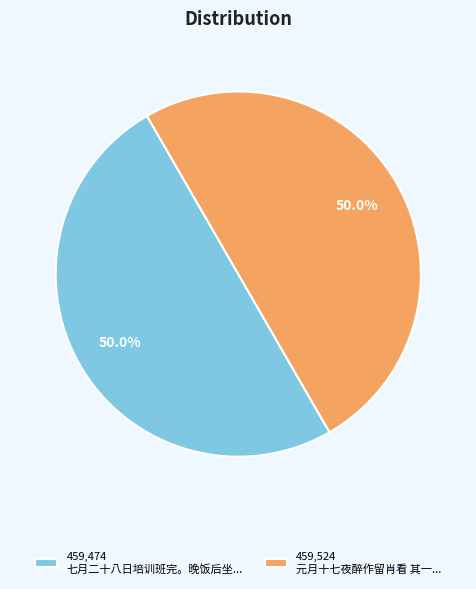

How much of the chart is everything except 459,474 七月二十八日培训班完。晚饭后坐...?

50.0%